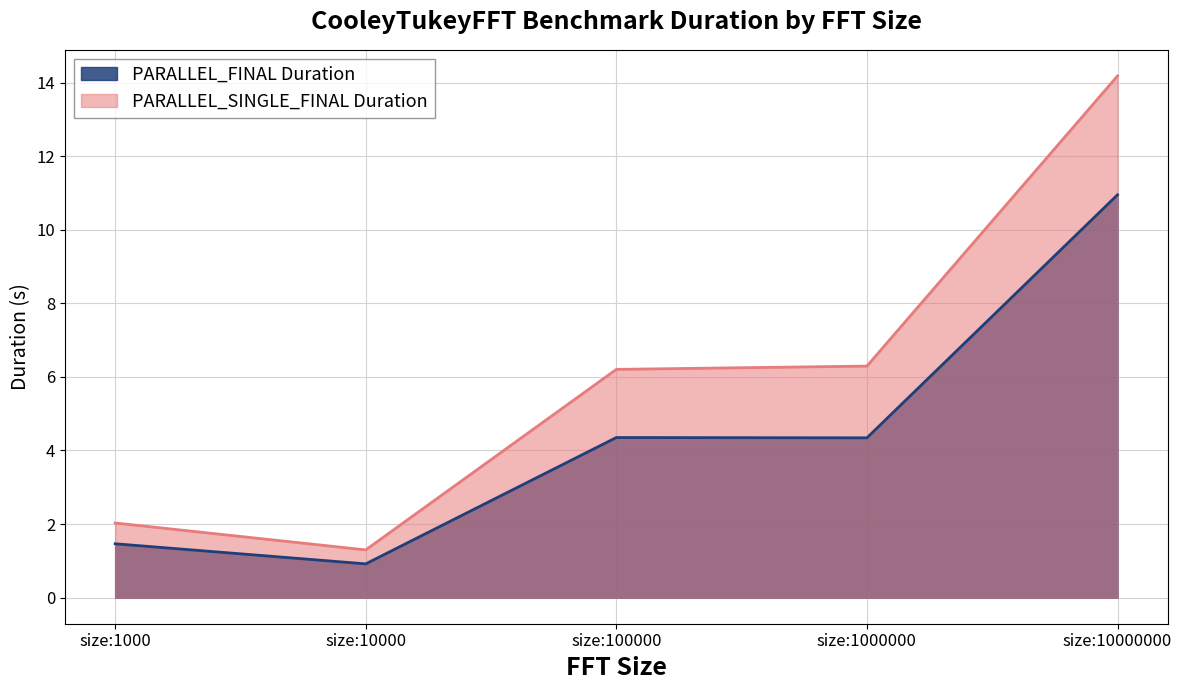

The PARALLEL_SINGLE_FINAL Duration series shows 6.3 at size:1000000. True or false?

True